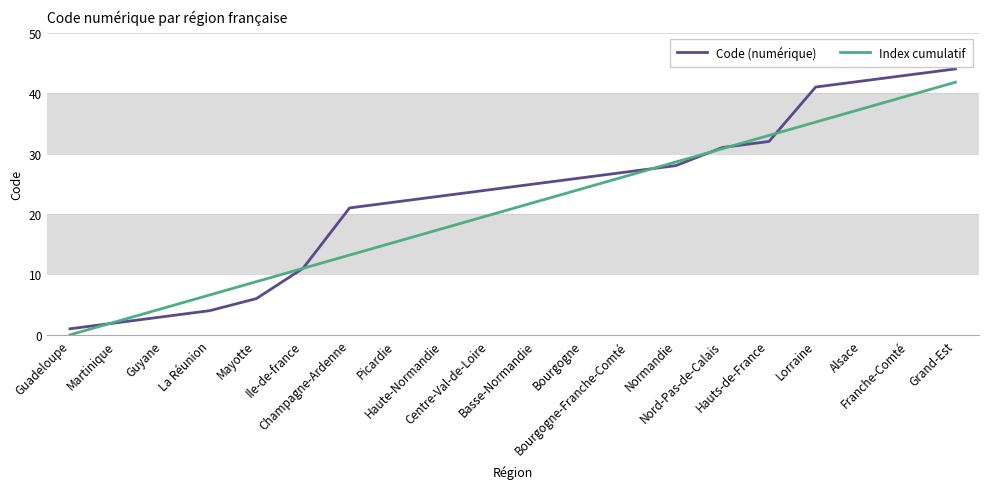

How many values in Index cumulatif are above zero?

19